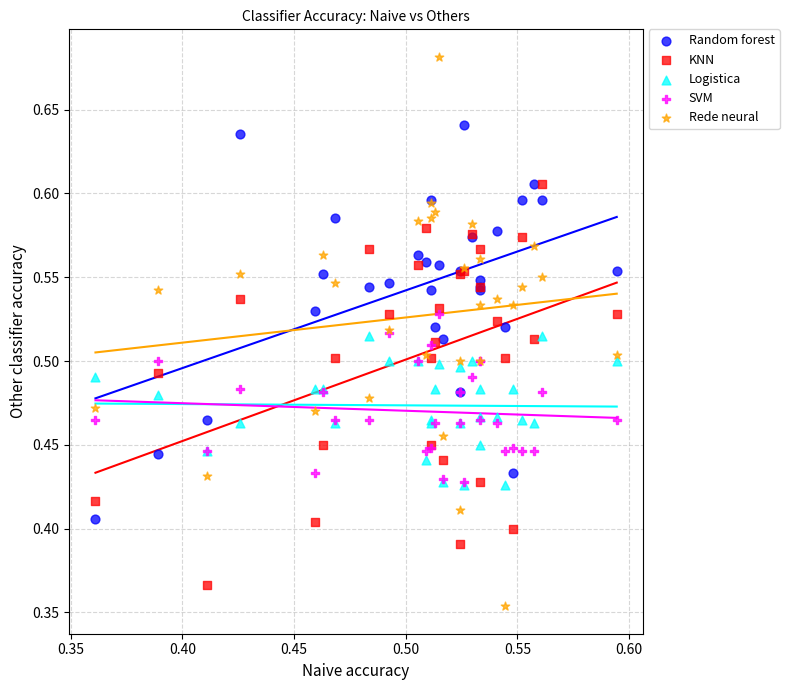

Which series contains the lowest Y value?

Rede neural